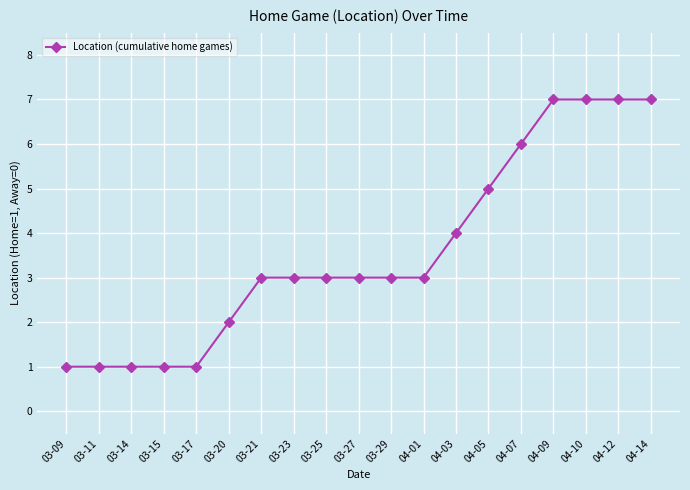

Does the chart have visible grid lines?

Yes